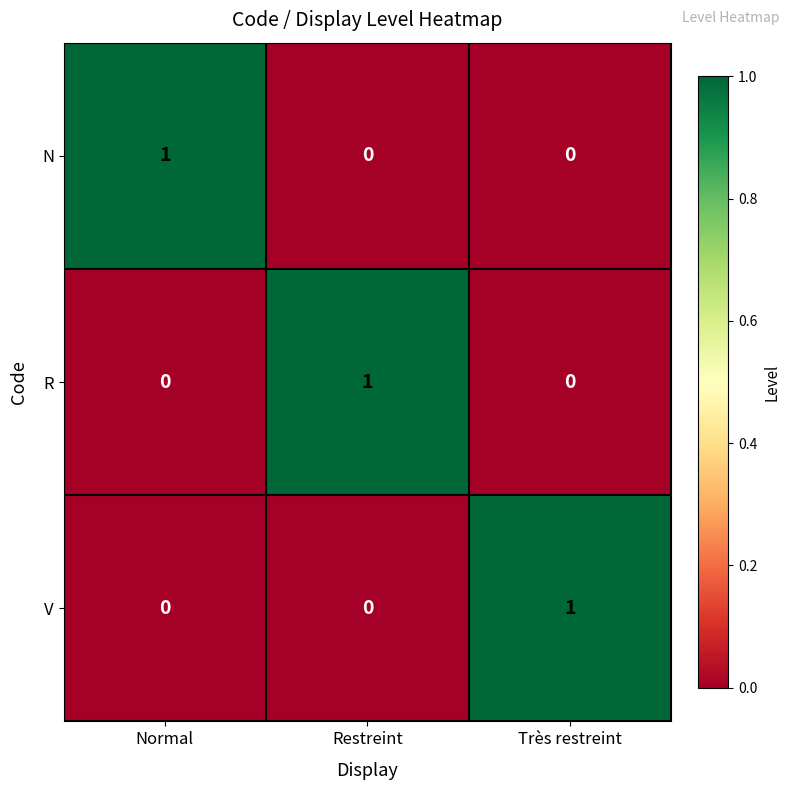

At how many categories does at least one series exceed 0?

3